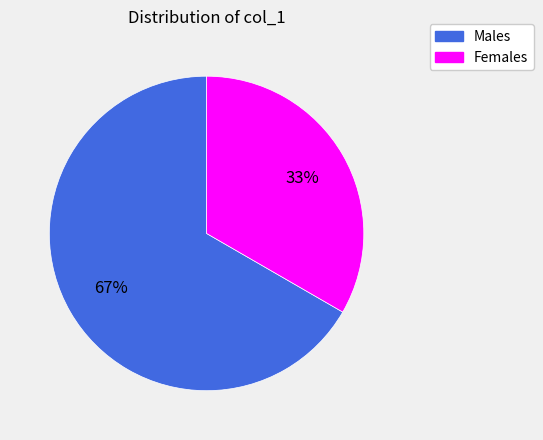

Does any single category account for the majority?

Yes